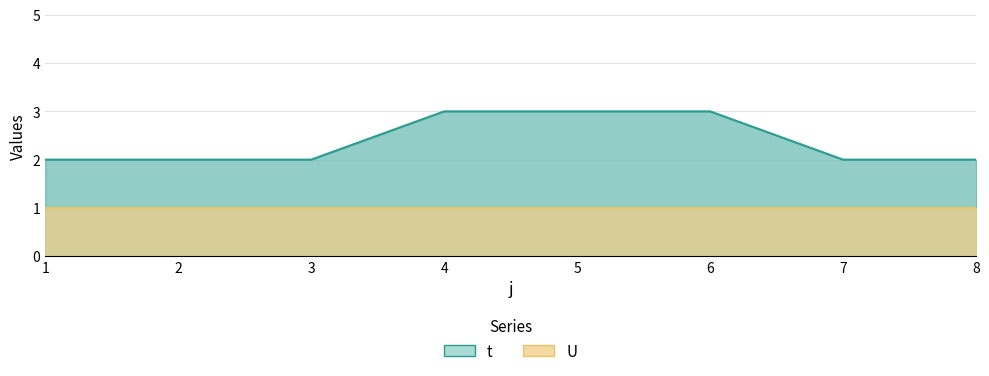

Which label corresponds to the smallest value in the chart?

1